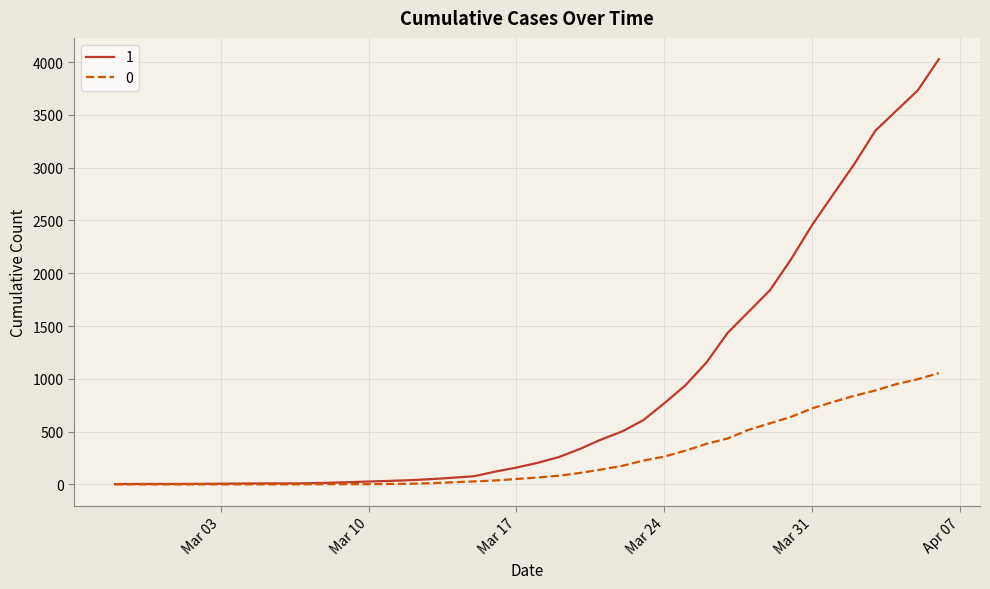

Rank the series by their average value, from highest to lowest.

1, 0